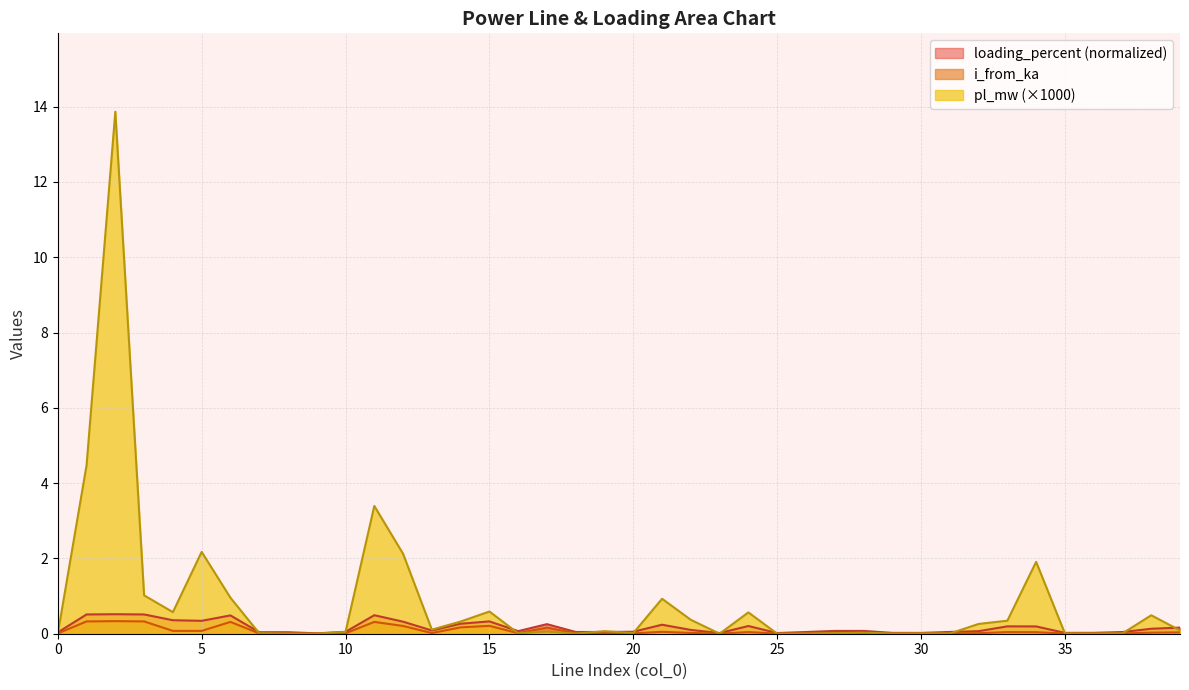

What is the average value of the loading_percent series?

0.2